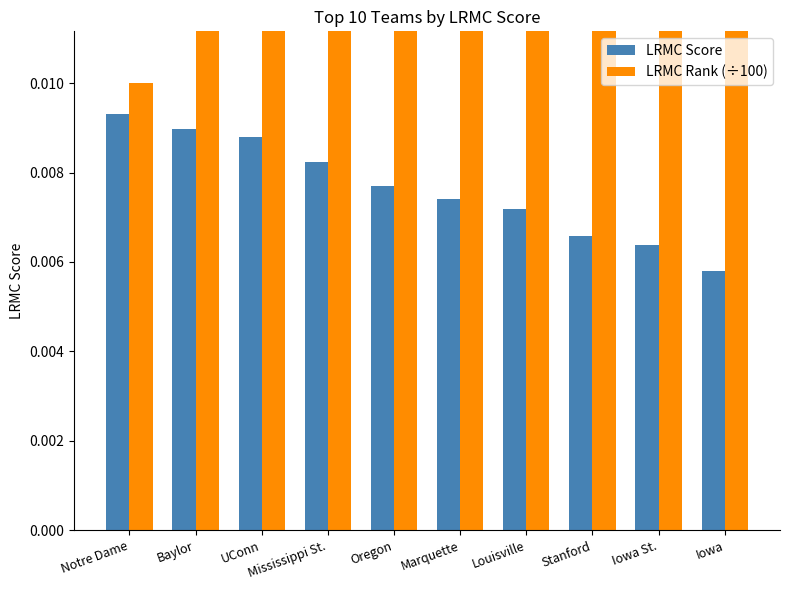

Which series has the largest total across all categories?

LRMC Rank (÷100)